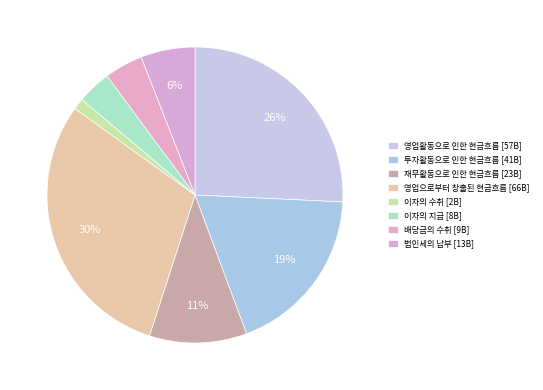

To the nearest percent, what portion does 영업으로부터 창출된 현금흐름 represent?

30%